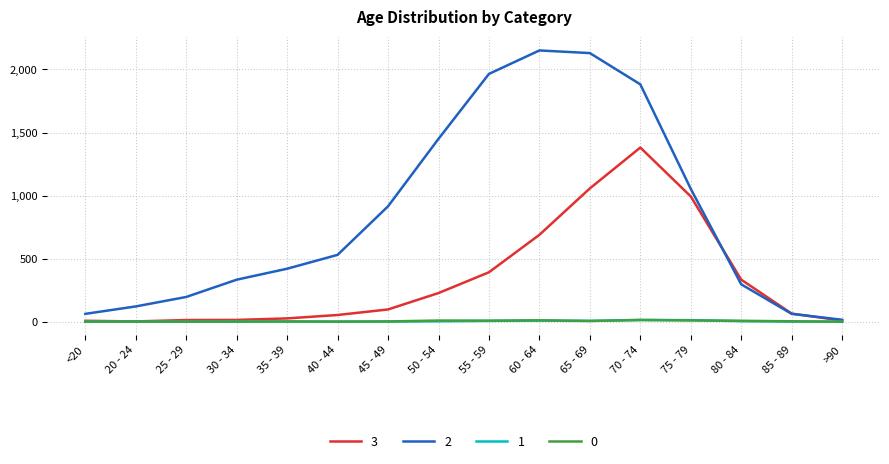

Which series has the widest spread of values?

2